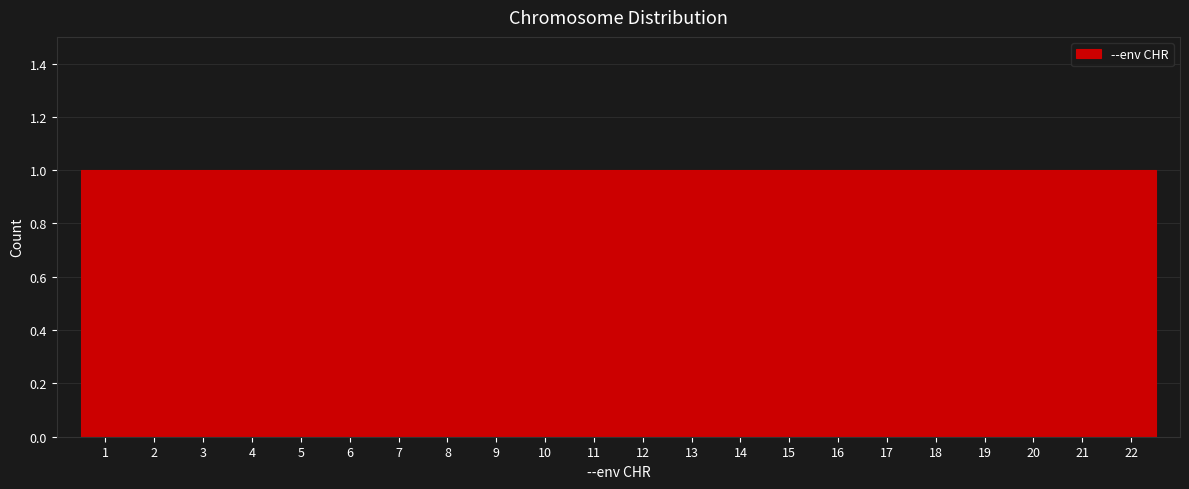

Reading left to right, list every bar in this chart as the range it spans on the x-axis followed by its height. The values are not printed on the chart, so give them approximately, as read against the axis.

0.5 to 1.5: 1
1.5 to 2.5: 1
2.5 to 3.5: 1
3.5 to 4.5: 1
4.5 to 5.5: 1
5.5 to 6.5: 1
6.5 to 7.5: 1
7.5 to 8.5: 1
8.5 to 9.5: 1
9.5 to 10.5: 1
10.5 to 11.5: 1
11.5 to 12.5: 1
12.5 to 13.5: 1
13.5 to 14.5: 1
14.5 to 15.5: 1
15.5 to 16.5: 1
16.5 to 17.5: 1
17.5 to 18.5: 1
18.5 to 19.5: 1
19.5 to 20.5: 1
20.5 to 21.5: 1
21.5 to 22.5: 1